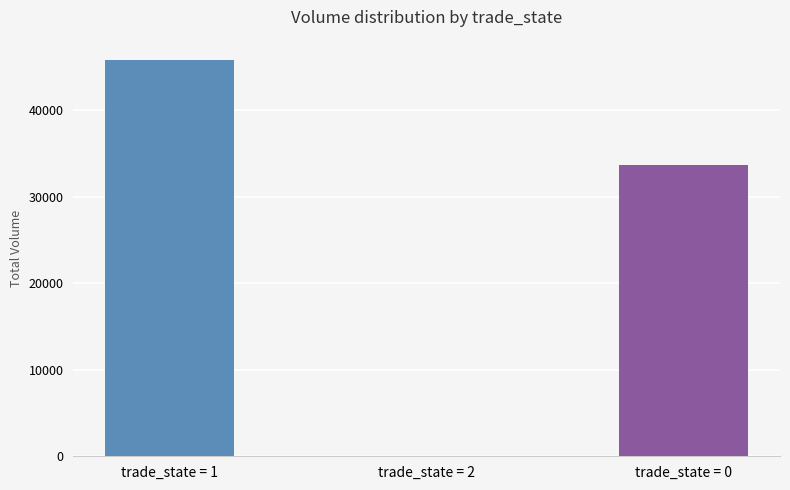

The chart shows a value of 33721.4 at trade_state = 0. True or false?

True